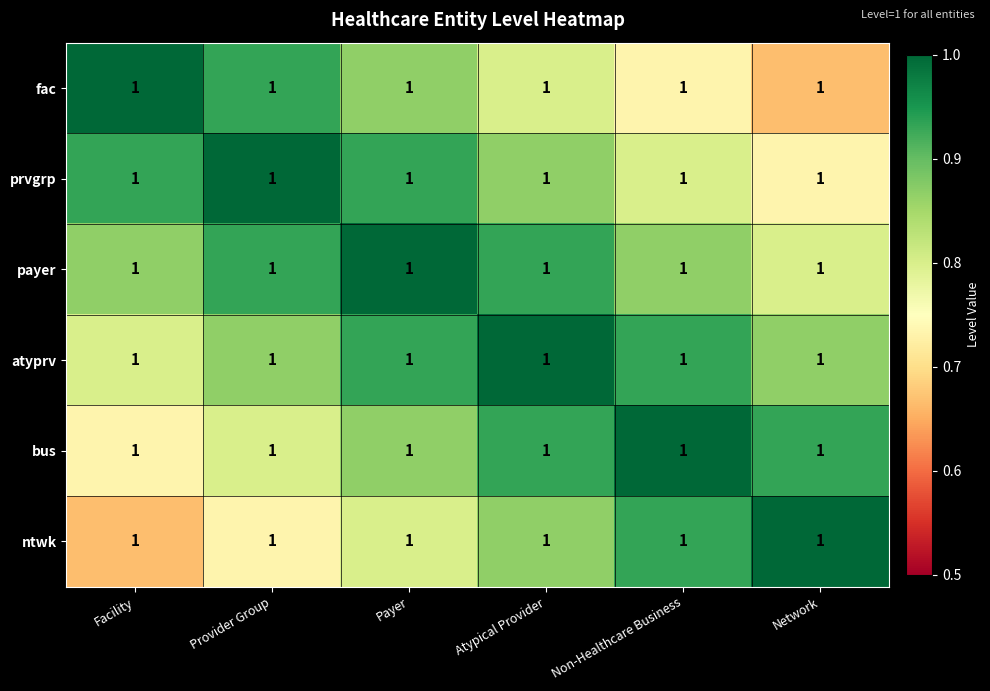

Reading left to right, extract all data points from this chart.

fac: Facility=1.0	Provider Group=1.0	Payer=1.0	Atypical Provider=1.0	Non-Healthcare Business=1.0	Network=1.0
prvgrp: Facility=1.0	Provider Group=1.0	Payer=1.0	Atypical Provider=1.0	Non-Healthcare Business=1.0	Network=1.0
payer: Facility=1.0	Provider Group=1.0	Payer=1.0	Atypical Provider=1.0	Non-Healthcare Business=1.0	Network=1.0
atyprv: Facility=1.0	Provider Group=1.0	Payer=1.0	Atypical Provider=1.0	Non-Healthcare Business=1.0	Network=1.0
bus: Facility=1.0	Provider Group=1.0	Payer=1.0	Atypical Provider=1.0	Non-Healthcare Business=1.0	Network=1.0
ntwk: Facility=1.0	Provider Group=1.0	Payer=1.0	Atypical Provider=1.0	Non-Healthcare Business=1.0	Network=1.0